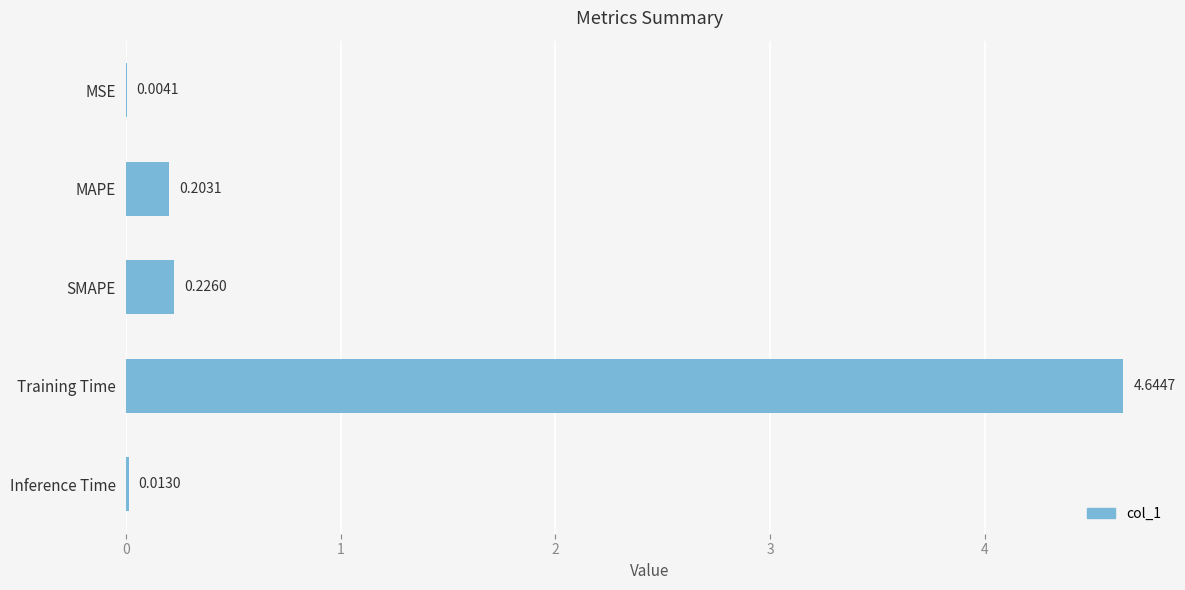

At which label is the value closest to 2?

SMAPE